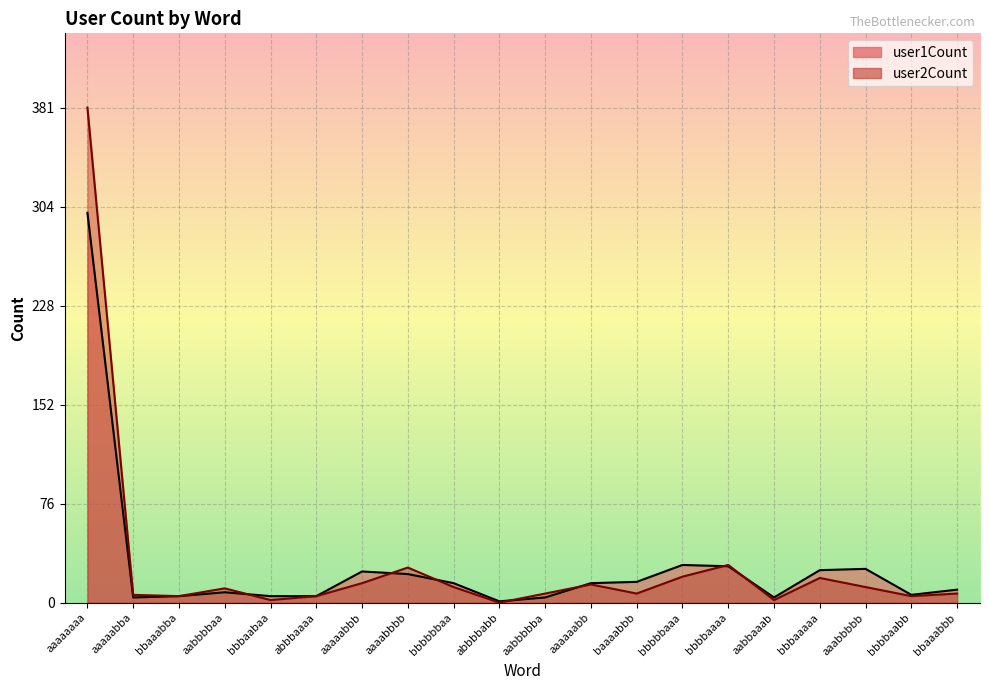

How many intersections are there between user2Count and user1Count?

7